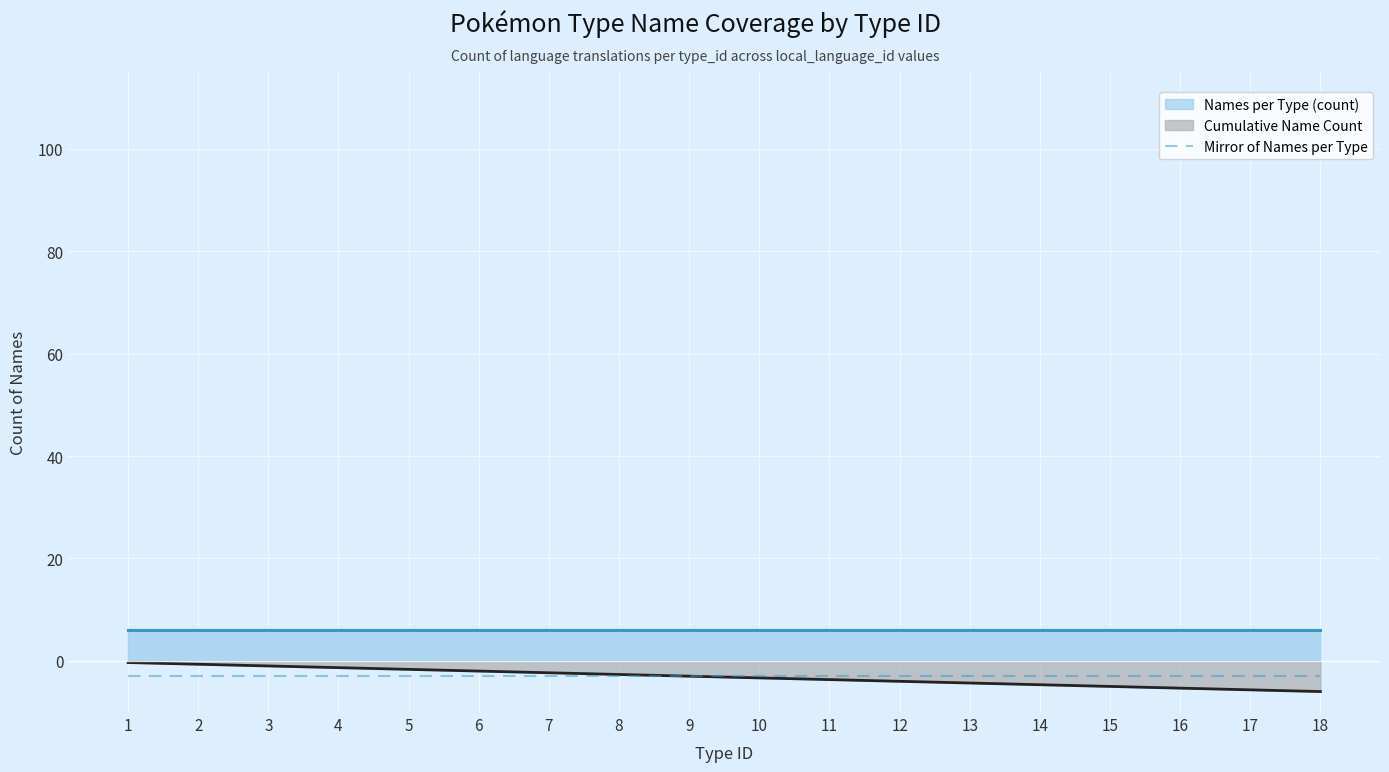

What is the maximum value for Mirror of Names per Type?

-3.0